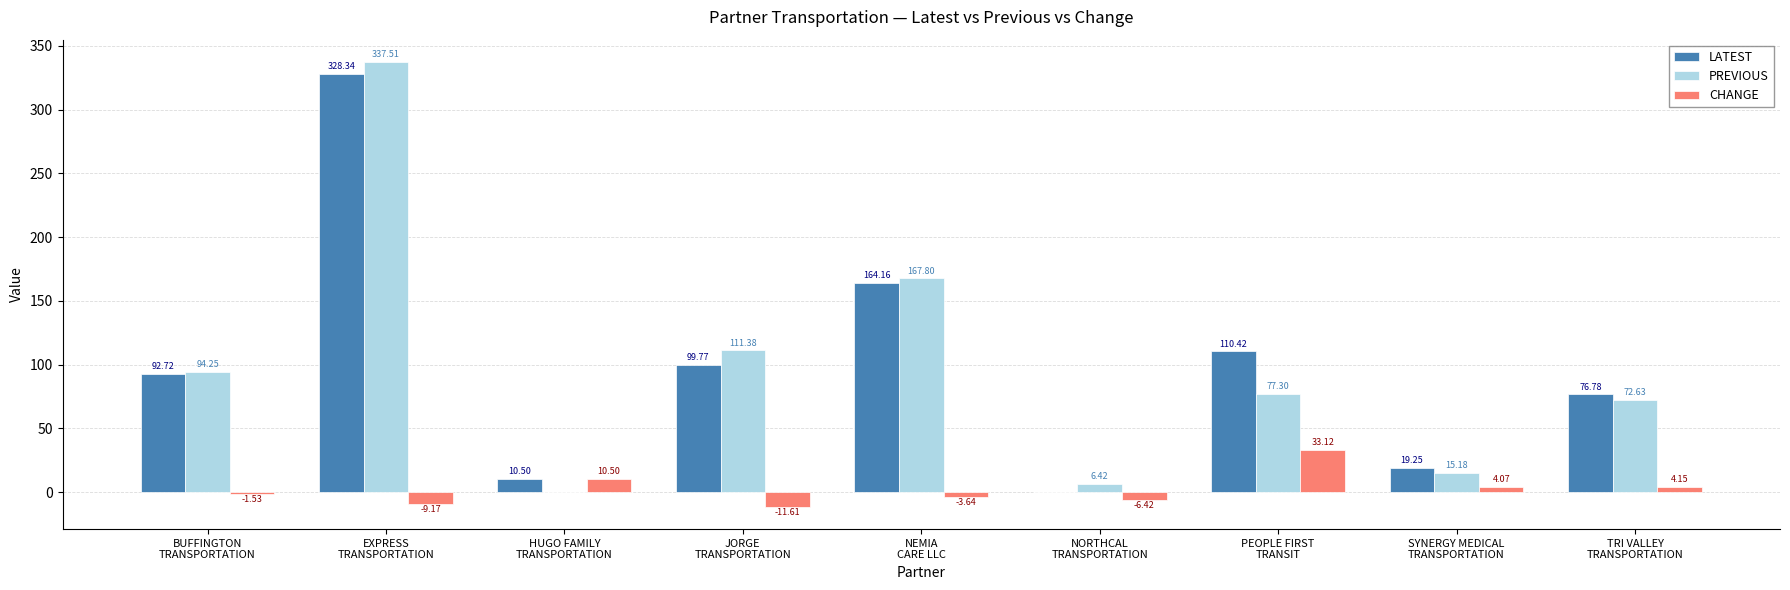

Which series has the largest total across all categories?

LATEST